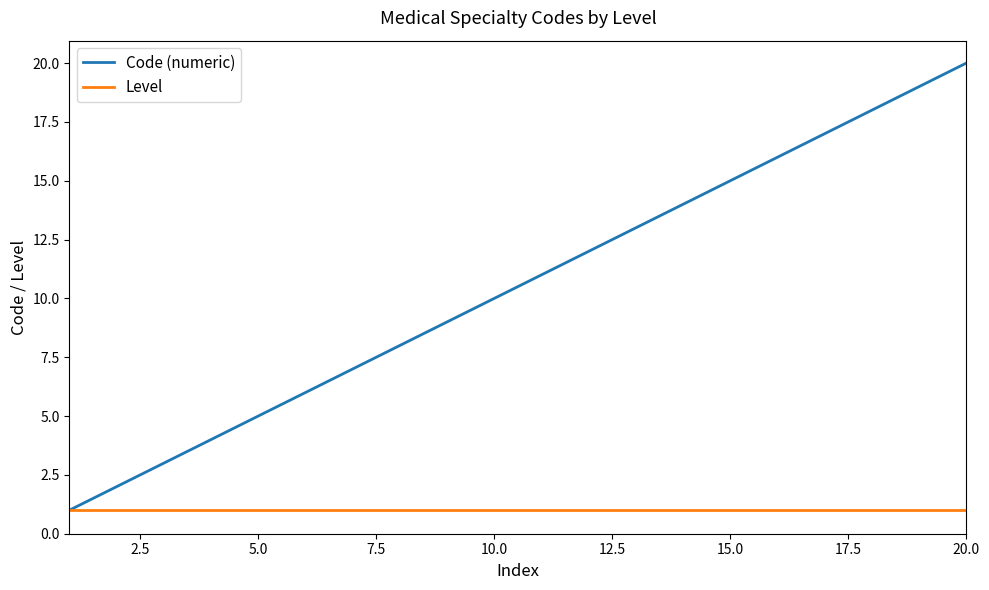

Reading left to right, extract all data points from this chart.

Code (numeric): 1	2	3	4	5	6	7	8	9	10	11	12	13	14	15	16	17	18	19	20
Level: 1	1	1	1	1	1	1	1	1	1	1	1	1	1	1	1	1	1	1	1